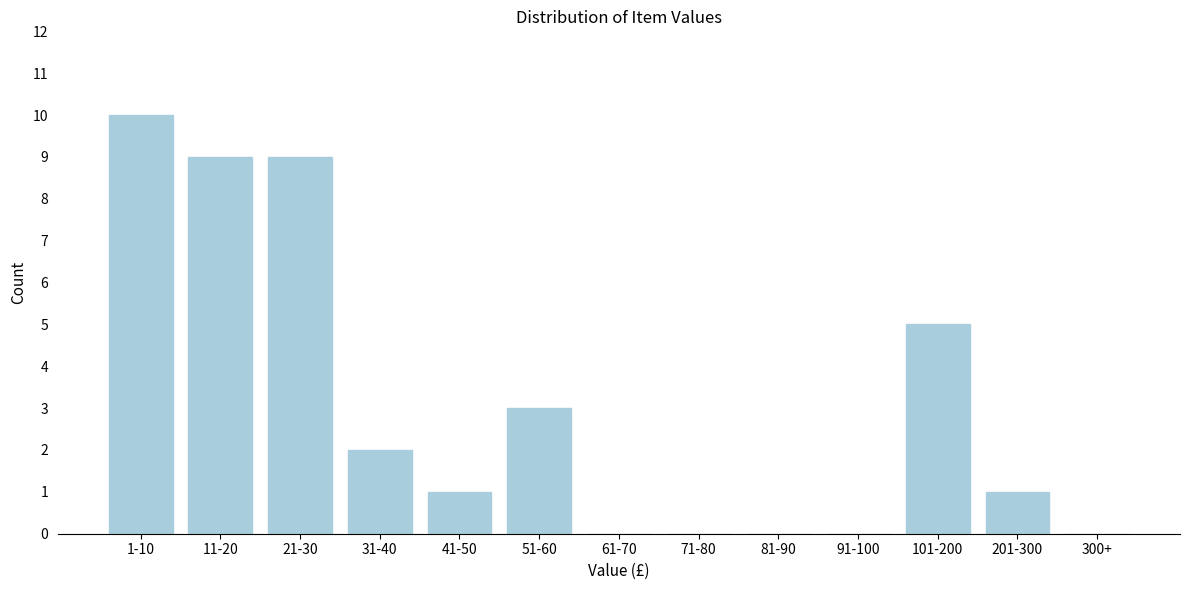

Reading right to left, transcribe all the data shown in this chart.

300+=0	201-300=1	101-200=5	91-100=0	81-90=0	71-80=0	61-70=0	51-60=3	41-50=1	31-40=2	21-30=9	11-20=9	1-10=10